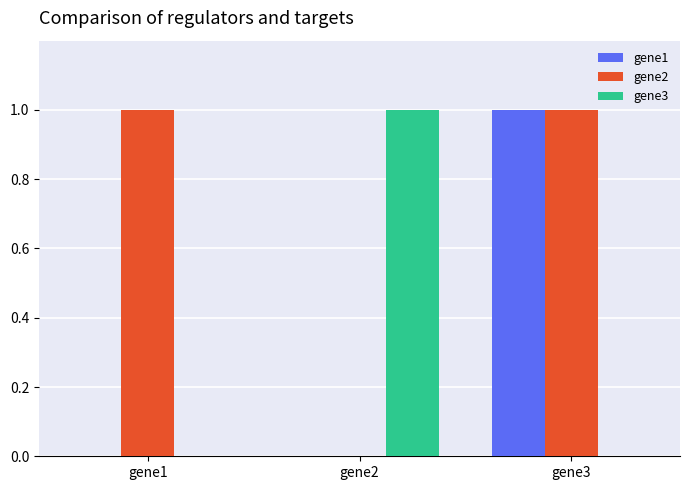

What is the sum of all gene2 values?

2